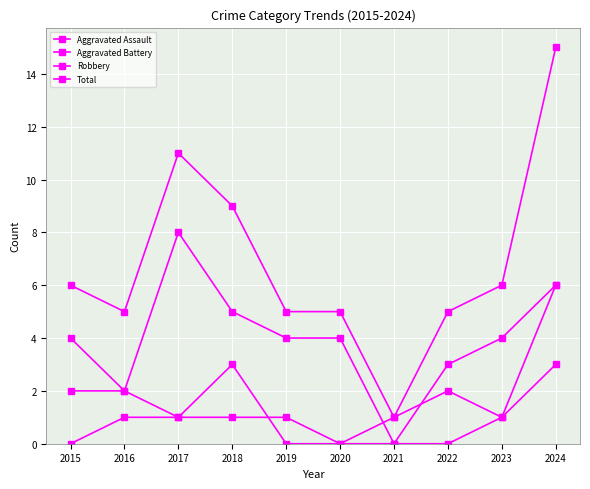

Which series has the largest range (max minus min)?

Total